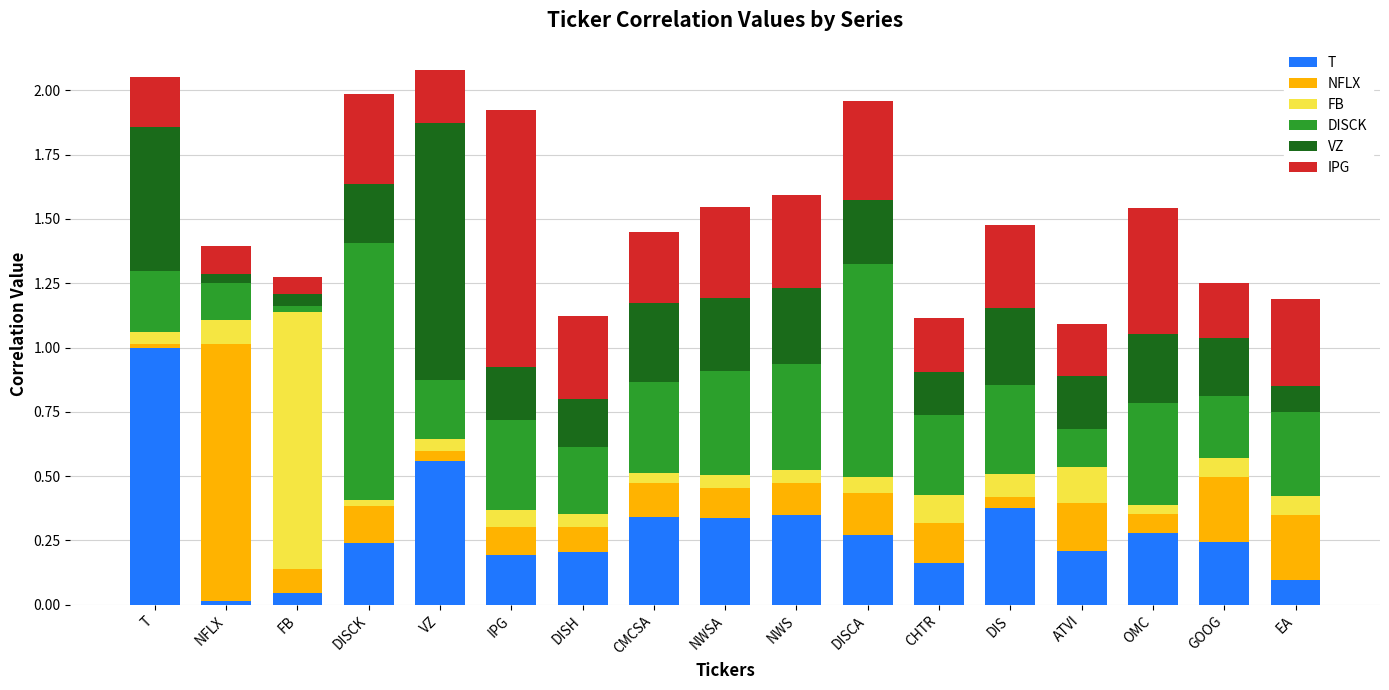

Is it true that T equals 0.1 at EA?

True